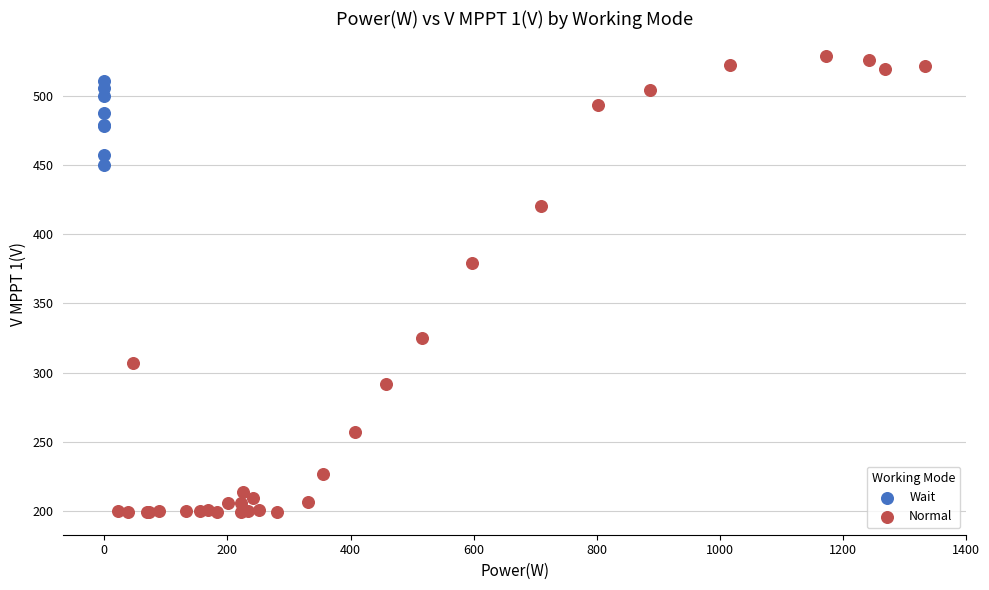

Which series has the largest Y range (max minus min)?

Normal